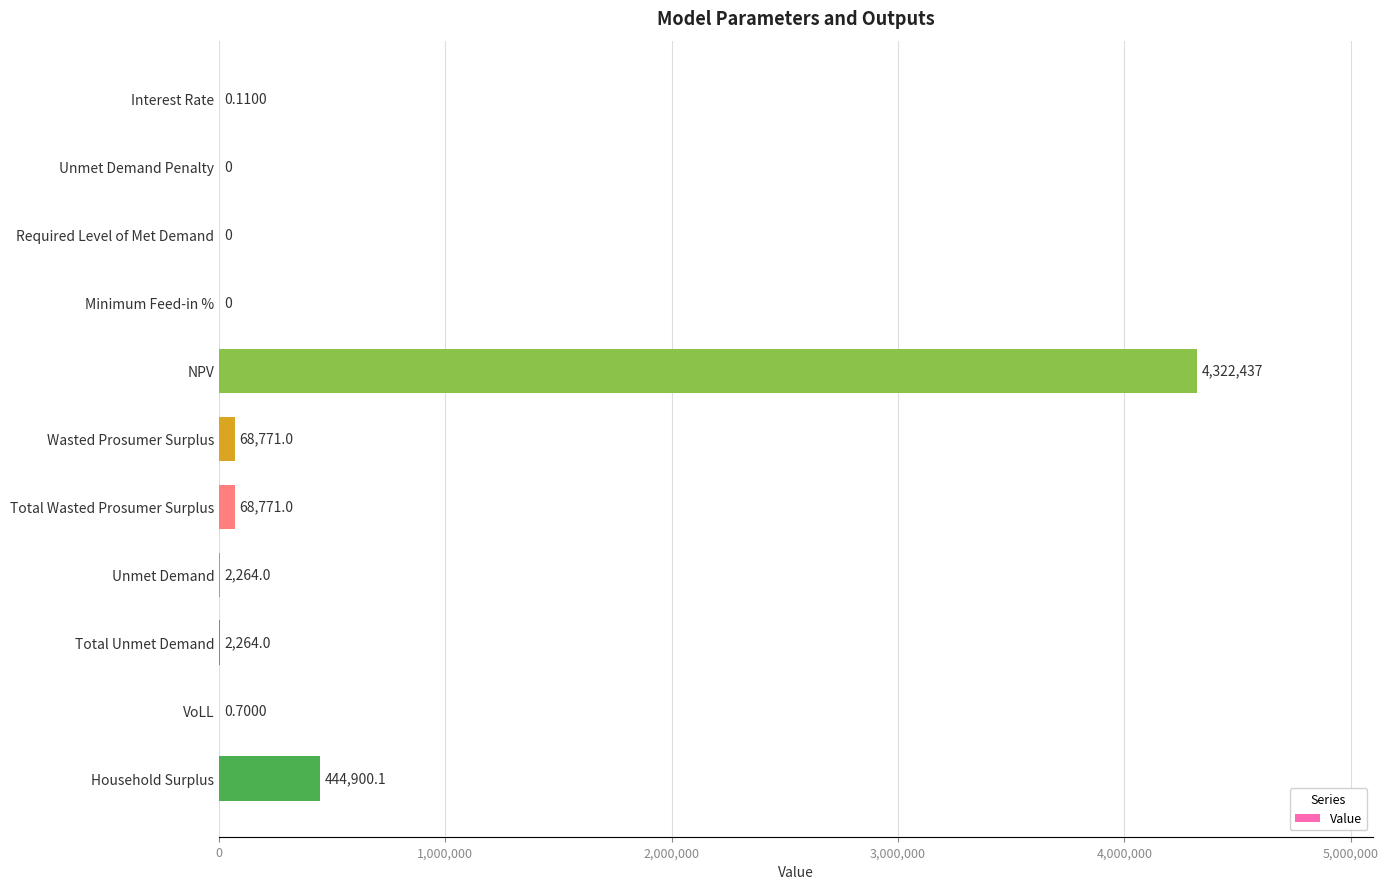

At which label is the value closest to 2161218?

Household Surplus